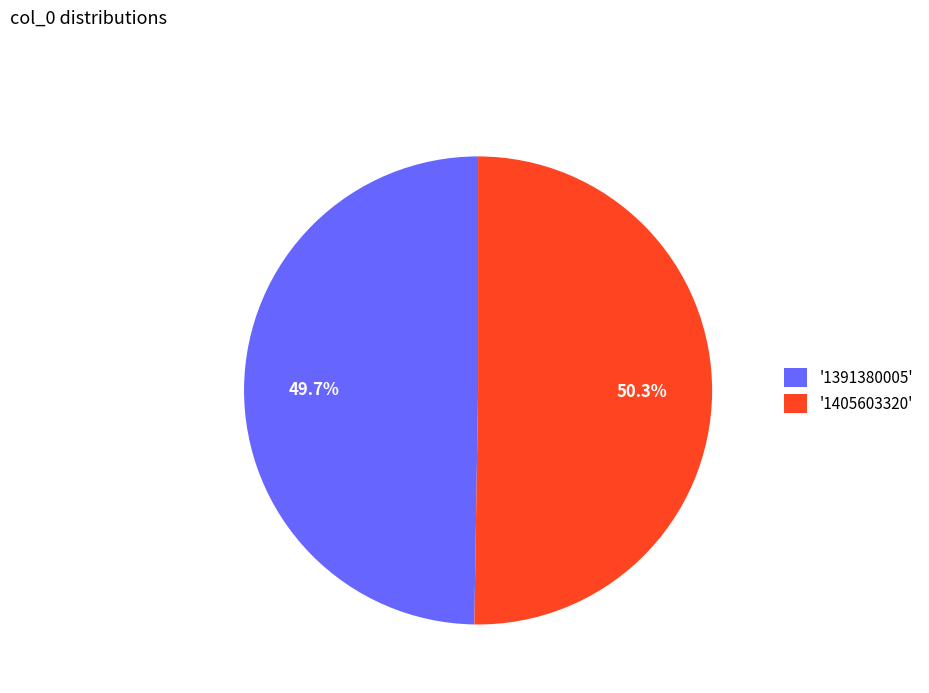

To the nearest percent, what is the average slice percentage?

50%